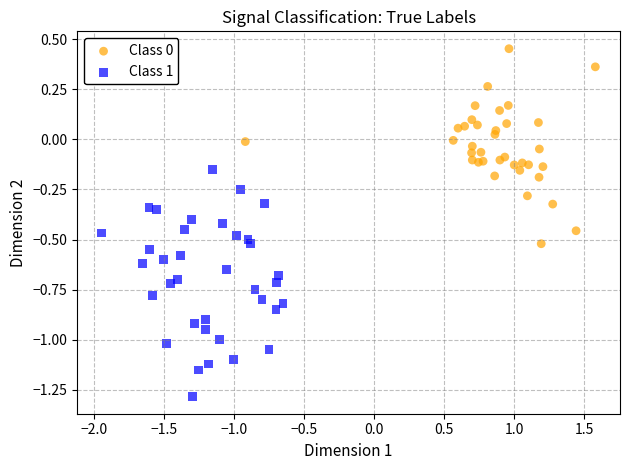

Which series reaches the minimum Y coordinate?

Class 1